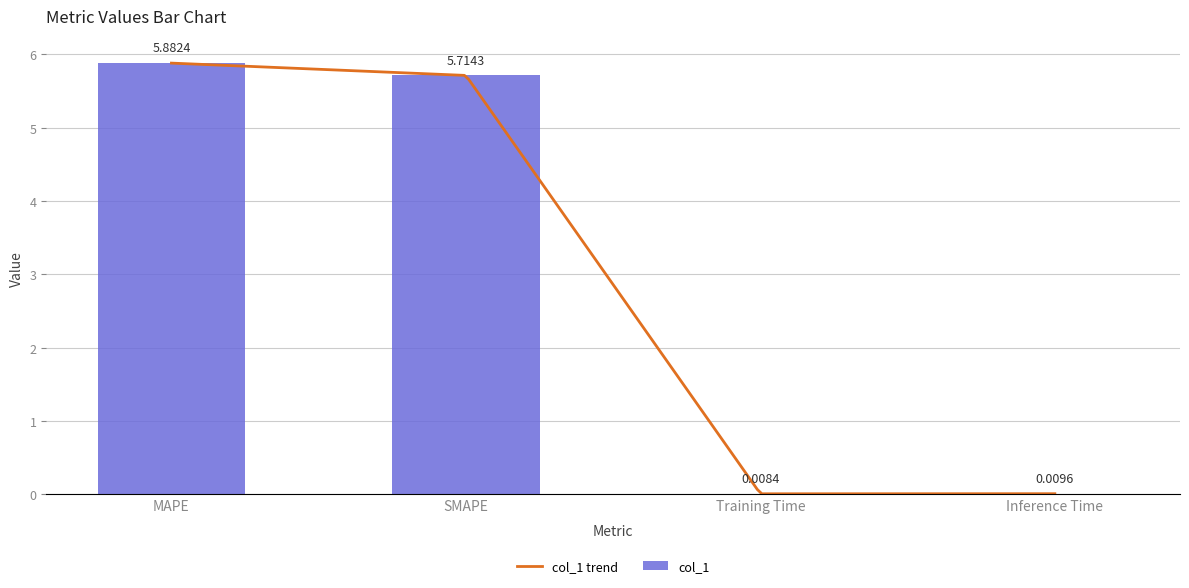

What is the value of the 1st bar from the left?

5.9